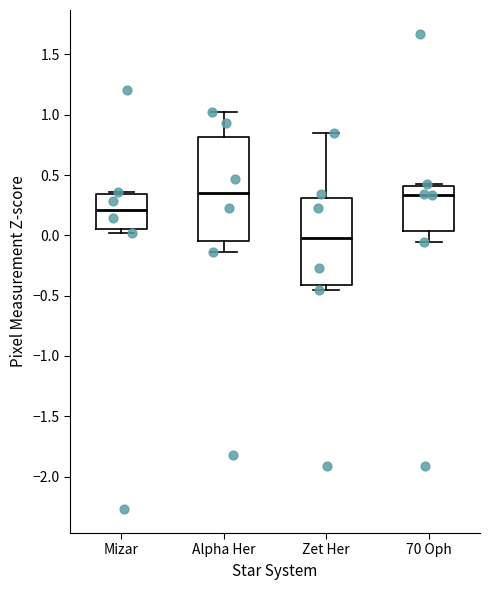

Reading left to right, transcribe this box plot: for each box, give where its median line is, the range the box spans, and where its two whiskers end, as read against the y-axis. The values are not printed on the chart, so give them approximately, as read against the axis.

Mizar: median 0.20, box 0.05 to 0.35, whiskers 0.00 to 0.35 (just above the box's upper edge)
Alpha Her: median 0.35, box -0.05 to 0.80, whiskers -0.15 to 1.00
Zet Her: median 0.00, box -0.40 to 0.30, whiskers -0.45 to 0.85
70 Oph: median 0.35, box 0.05 to 0.40, whiskers -0.05 to 0.45